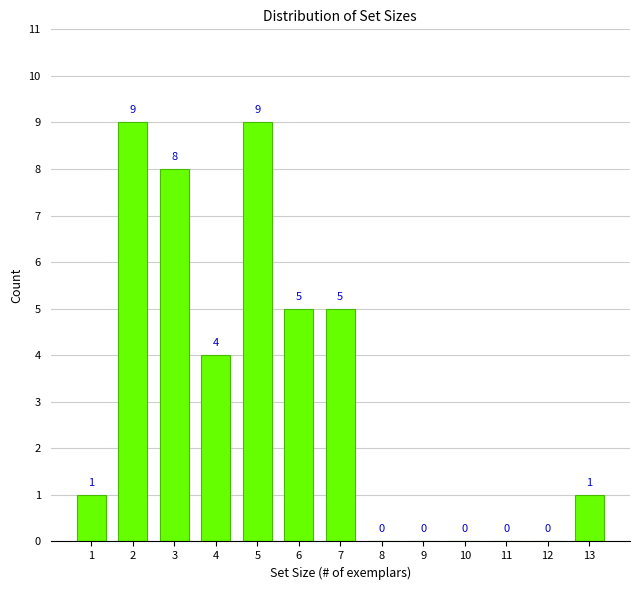

What is the average value?

3